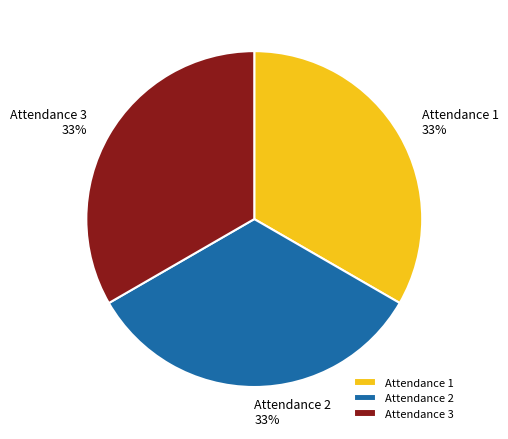

To the nearest percent, what percentage of the pie is Attendance 2?

33%